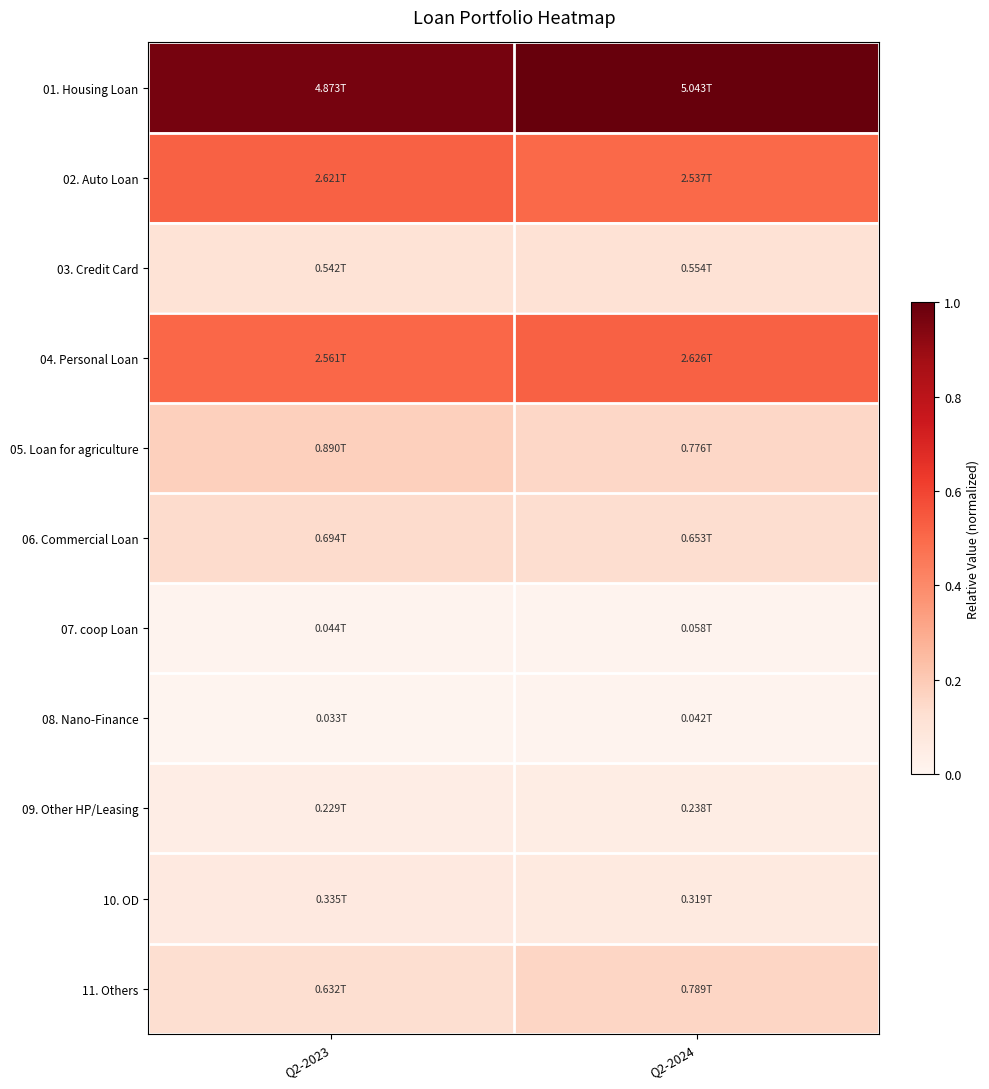

Which series changed the most between Q2-2023 and Q2-2024?

01. Housing Loan